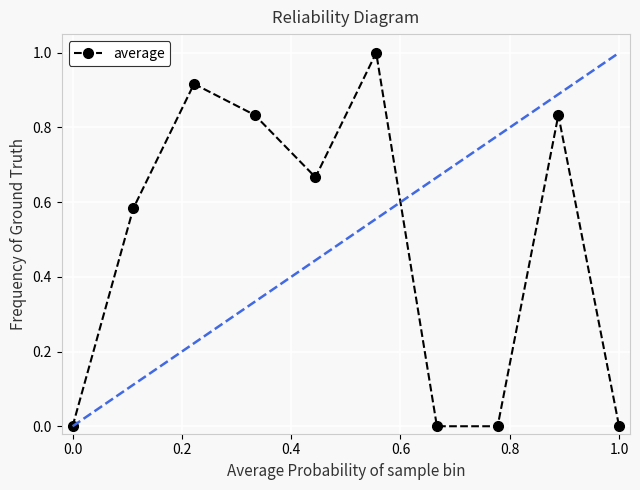

What is the average value?

0.5